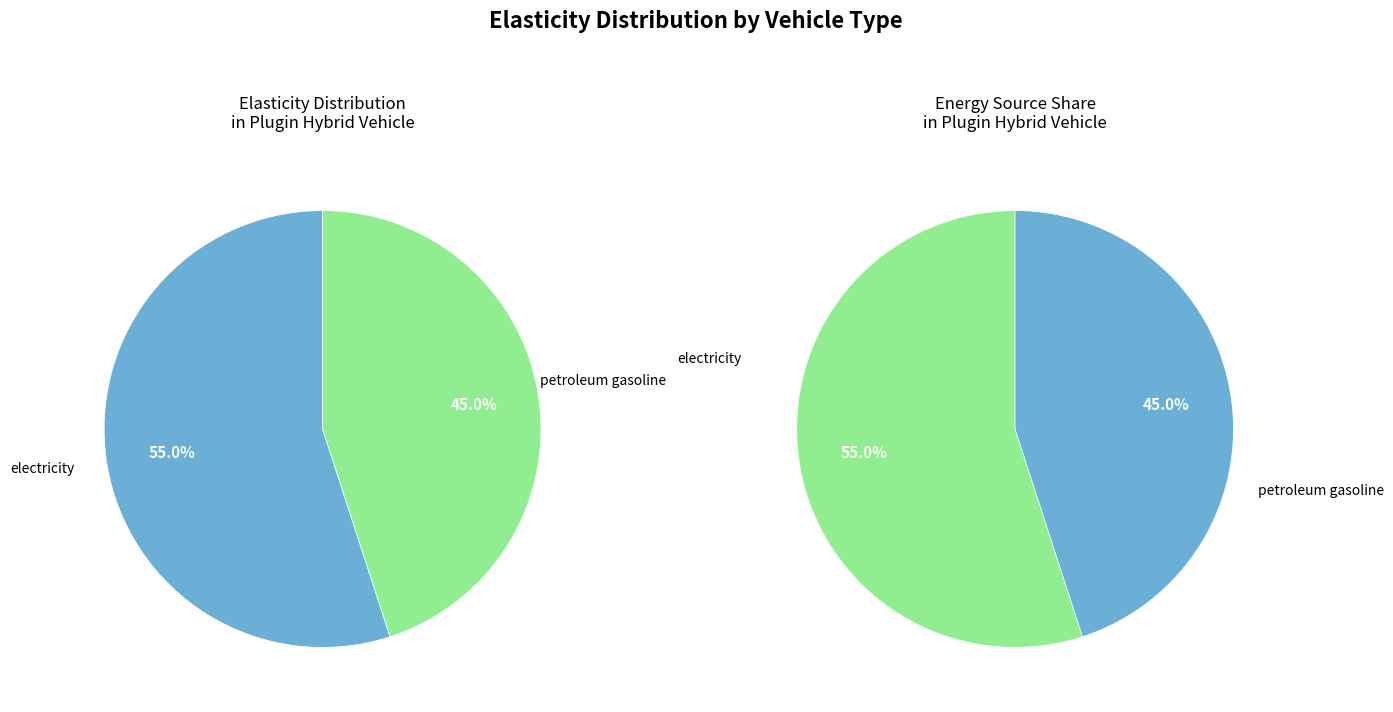

Does electricity represent more than half of the total?

Yes